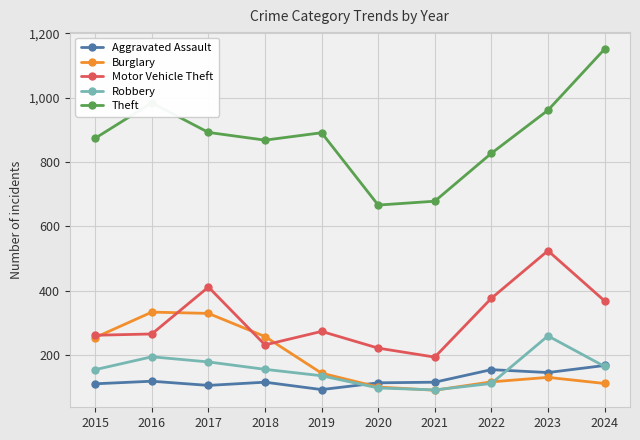

Which label corresponds to the largest value in the chart?

2024